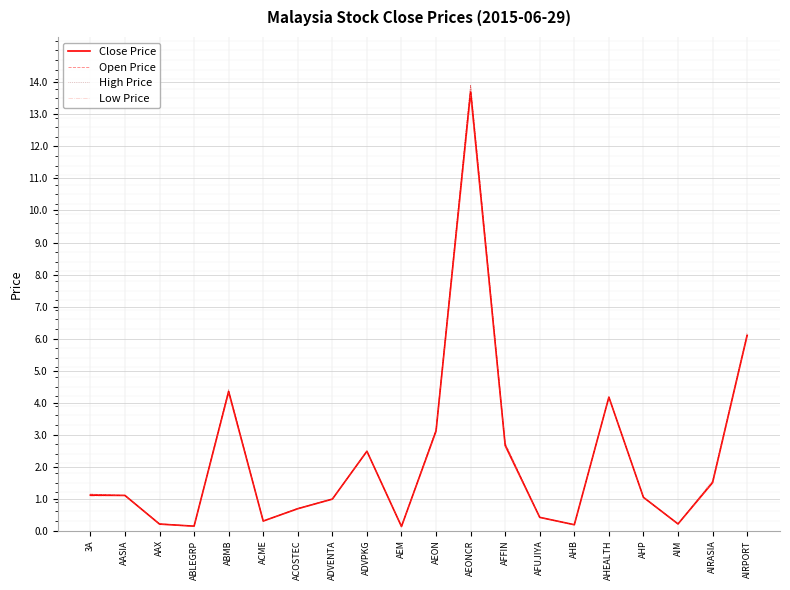

What is the difference between the second highest and minimum values in the Open Price series?

6.0